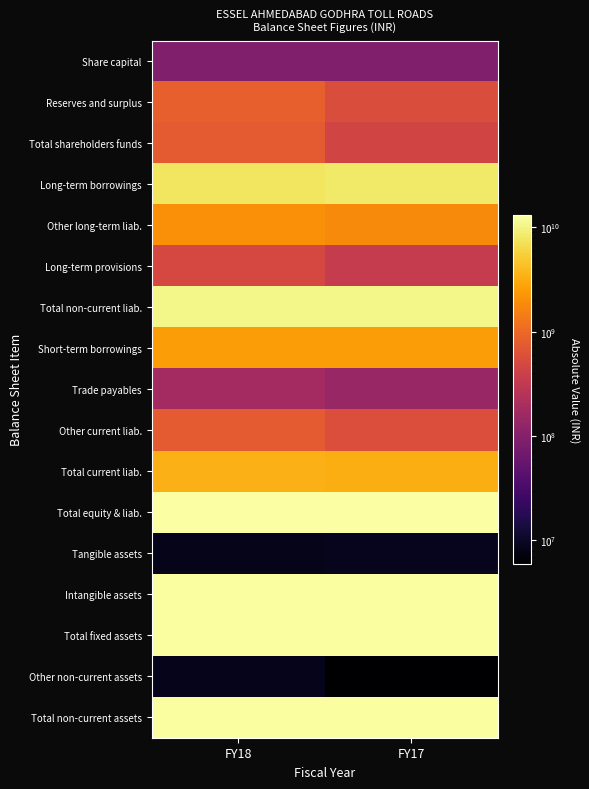

Count the number of data series in this chart.

17